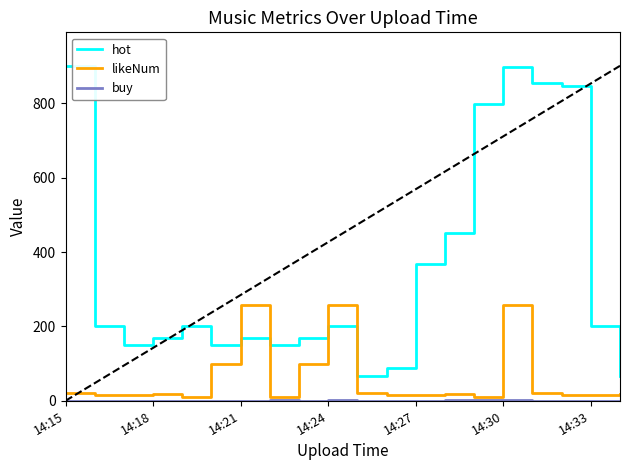

What is the difference between the maximum and minimum values in the hot series?

835